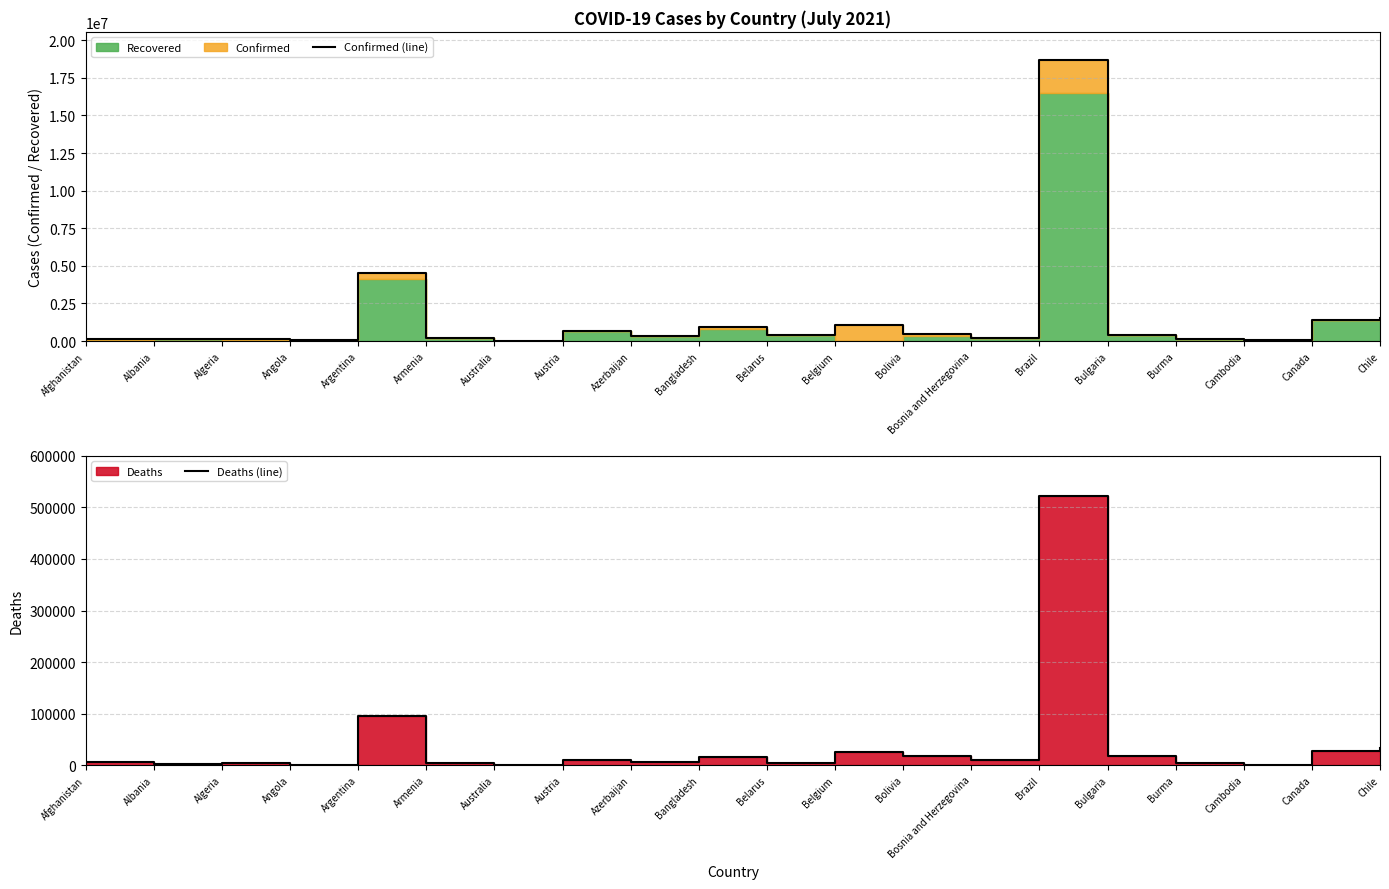

At which category is the sum across all series the highest?

Brazil